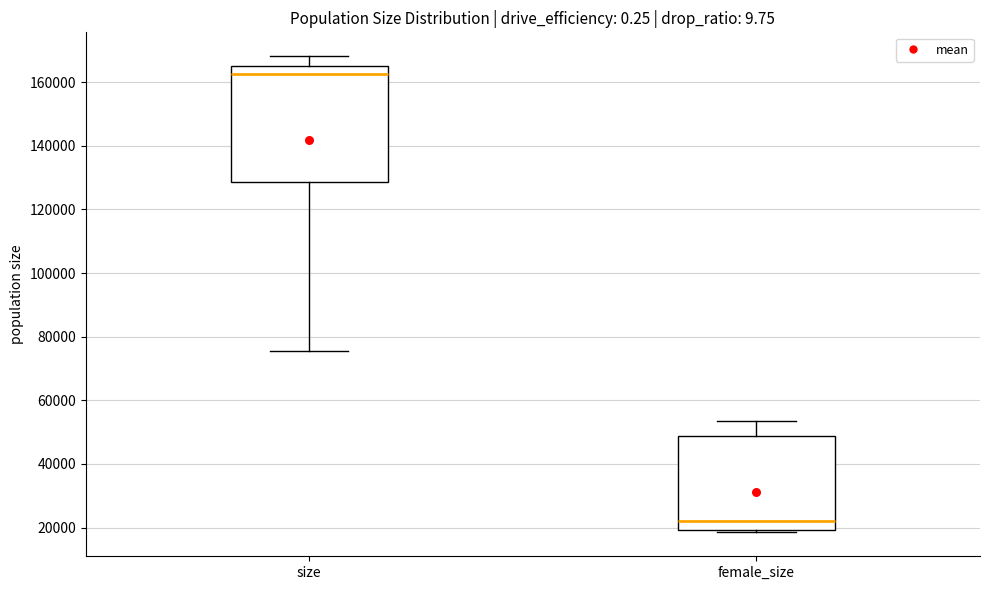

Which box is the tallest, from its lower edge to its upper edge?

size